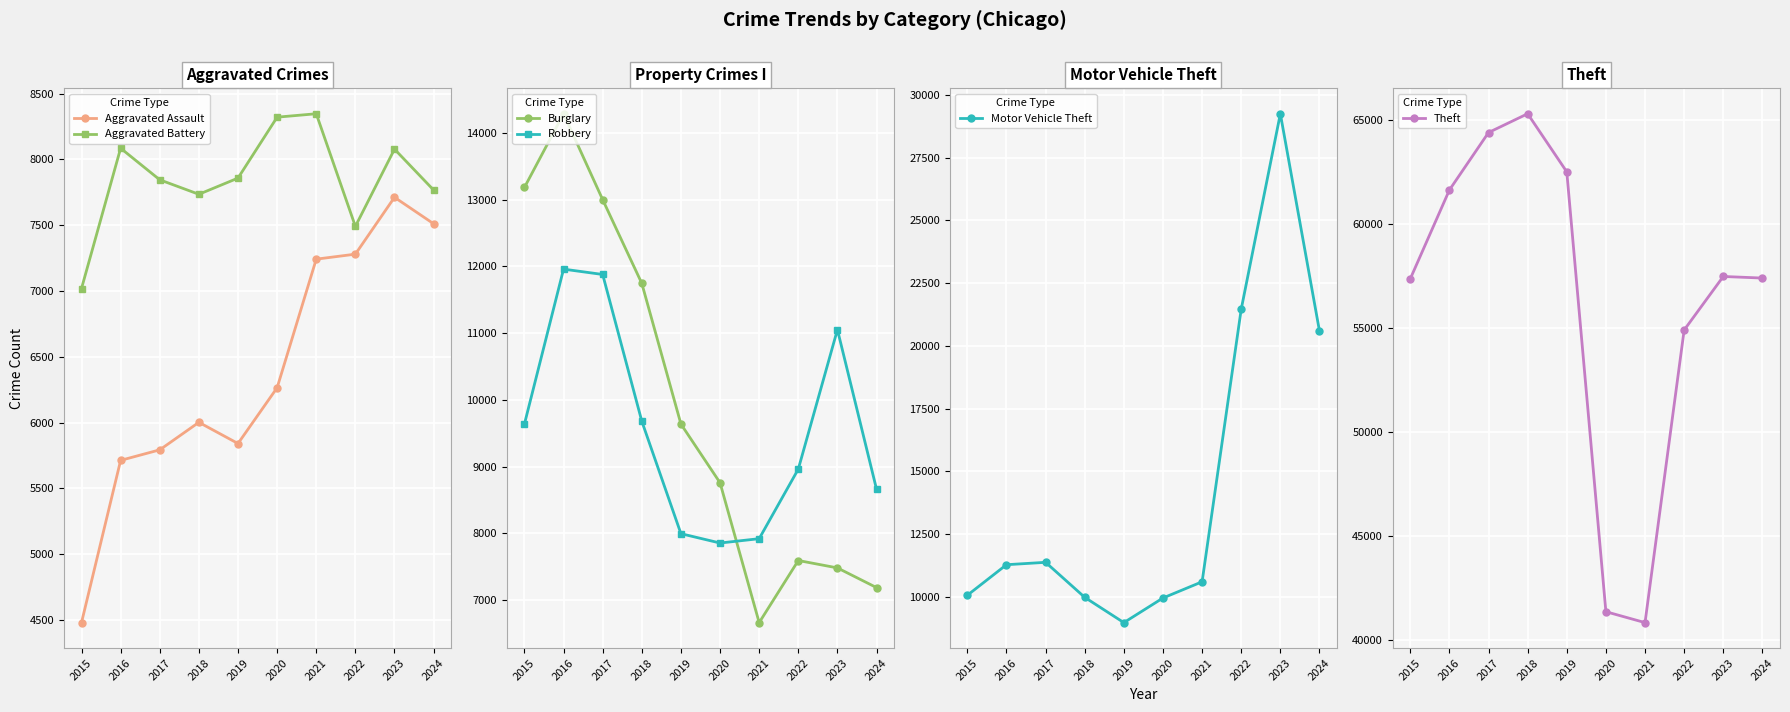

Which series changed the most between 2023 and 2024?

Motor Vehicle Theft